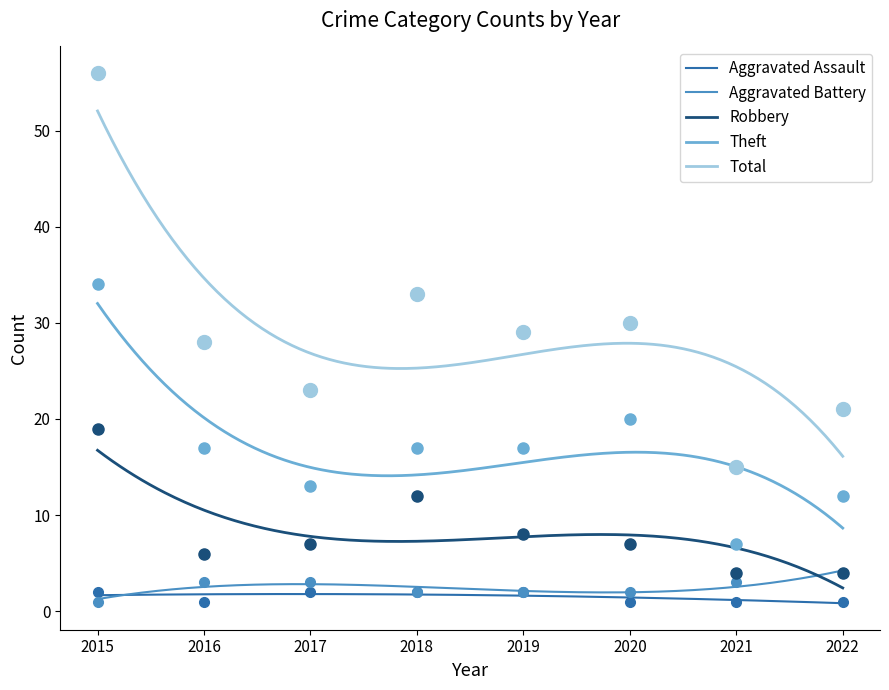

What is the total value across all series at 2016?

55